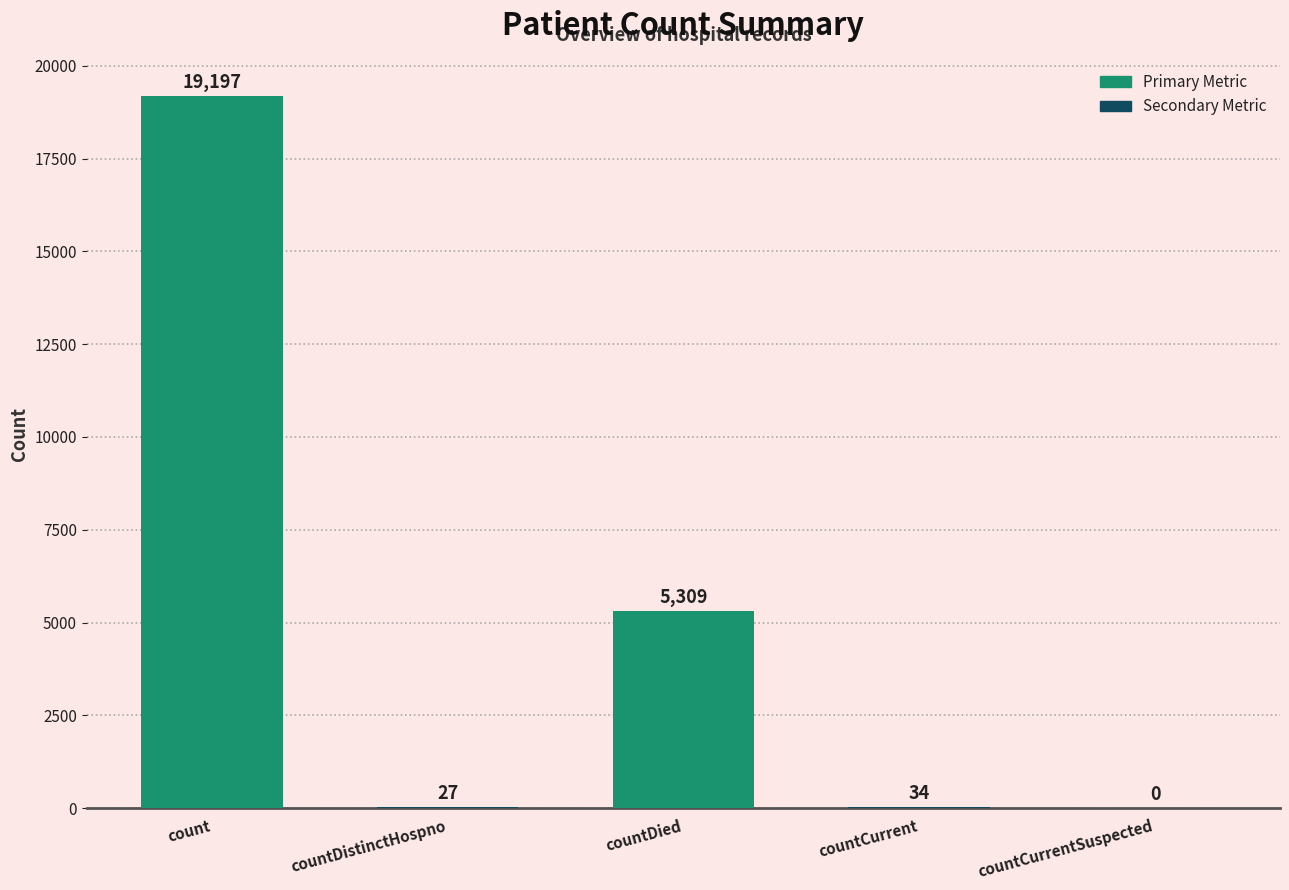

Between count and countCurrent, which is larger?

count